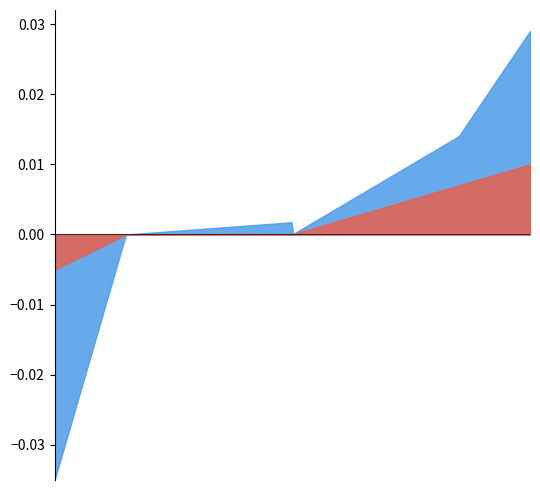

What is the sum of all RiskFreeRate values?

0.1